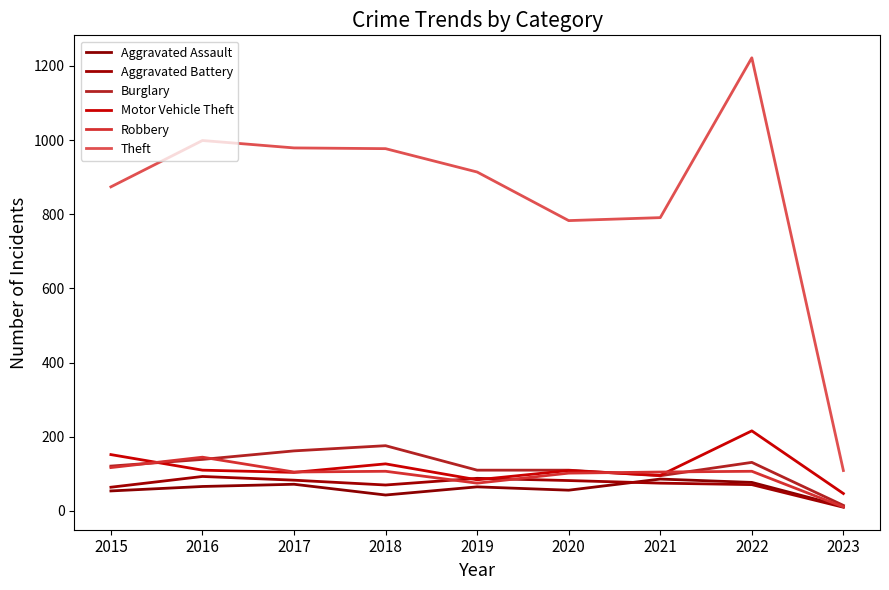

What is the difference between the maximum and minimum values in the Theft series?

1113